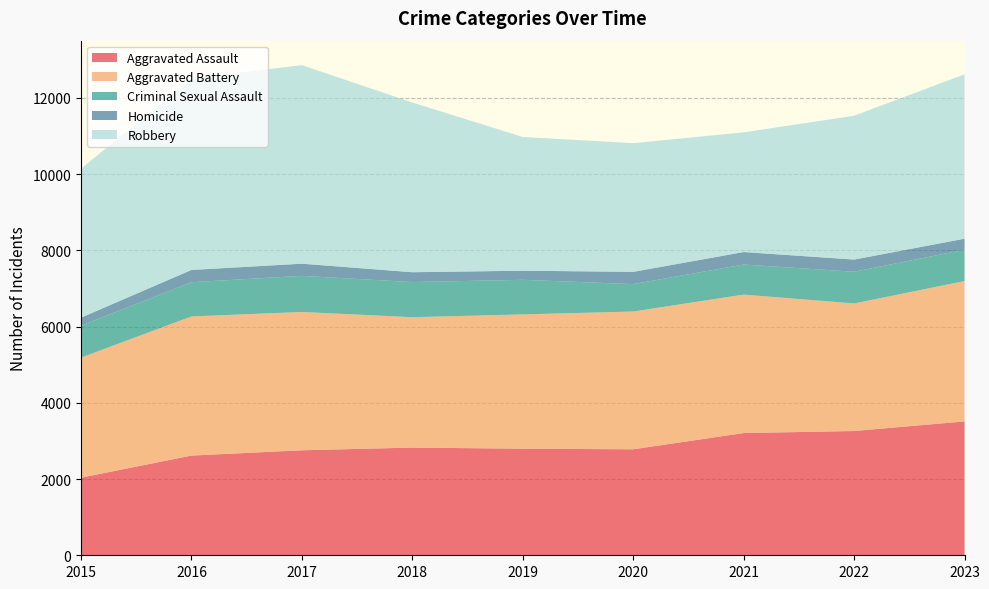

Reading left to right, extract all data points from this chart.

Aggravated Assault: 2015=2036	2016=2616	2017=2755	2018=2826	2019=2796	2020=2781	2021=3207	2022=3261	2023=3512
Aggravated Battery: 2015=3151	2016=3651	2017=3629	2018=3421	2019=3524	2020=3615	2021=3633	2022=3346	2023=3684
Criminal Sexual Assault: 2015=838	2016=898	2017=948	2018=922	2019=908	2020=719	2021=789	2022=833	2023=821
Homicide: 2015=210	2016=322	2017=319	2018=258	2019=239	2020=322	2021=328	2022=319	2023=290
Robbery: 2015=3907	2016=5026	2017=5209	2018=4453	2019=3509	2020=3377	2021=3140	2022=3774	2023=4314